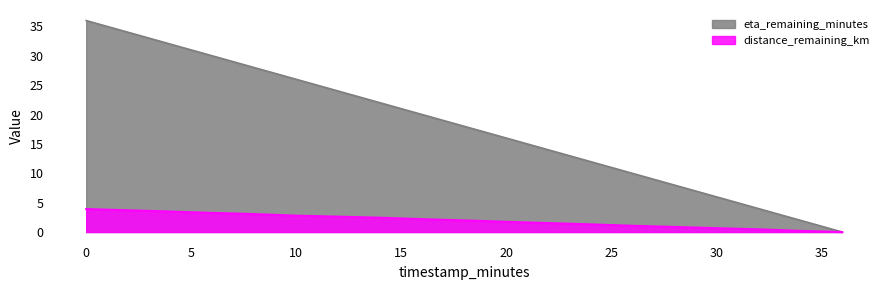

What is the value of the distance_remaining_km point at the 14th from the left?

1.1